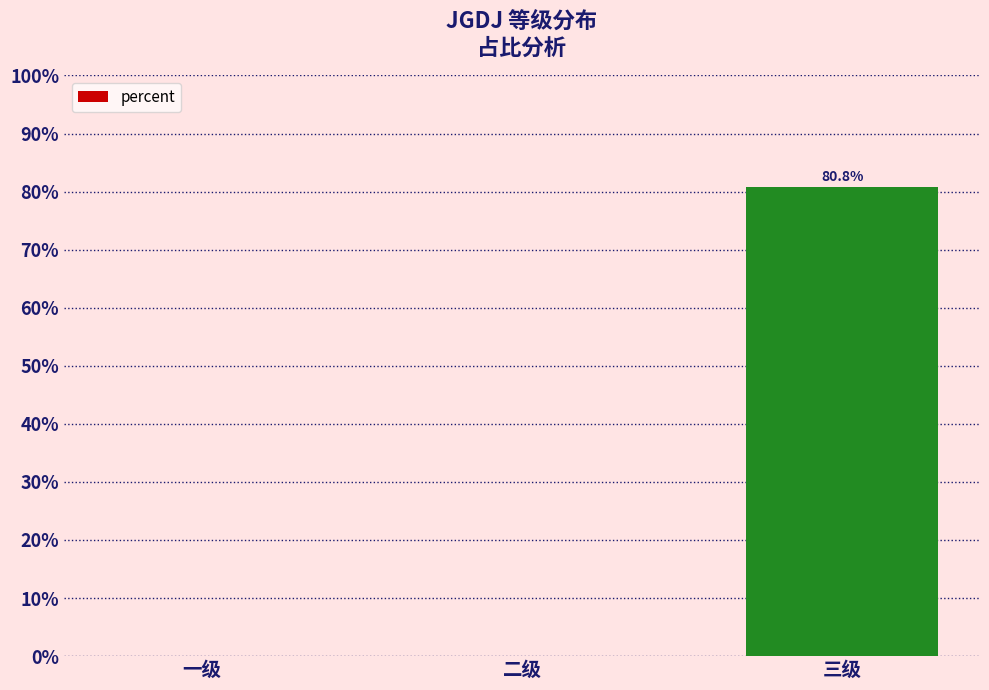

Are the bars horizontal?

No